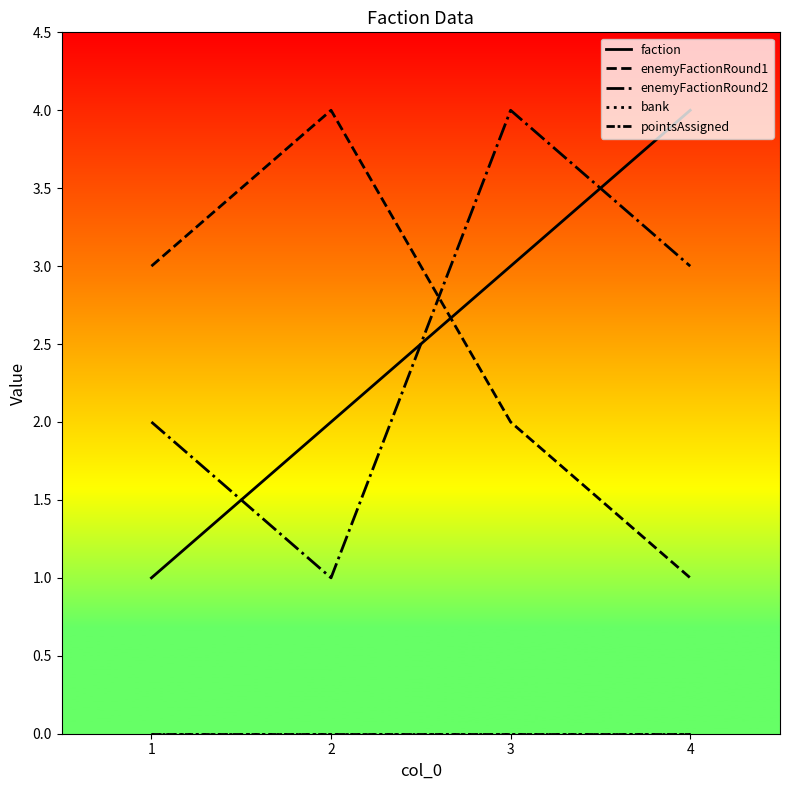

True or false: enemyFactionRound2 has more than 0 interior local peaks.

True